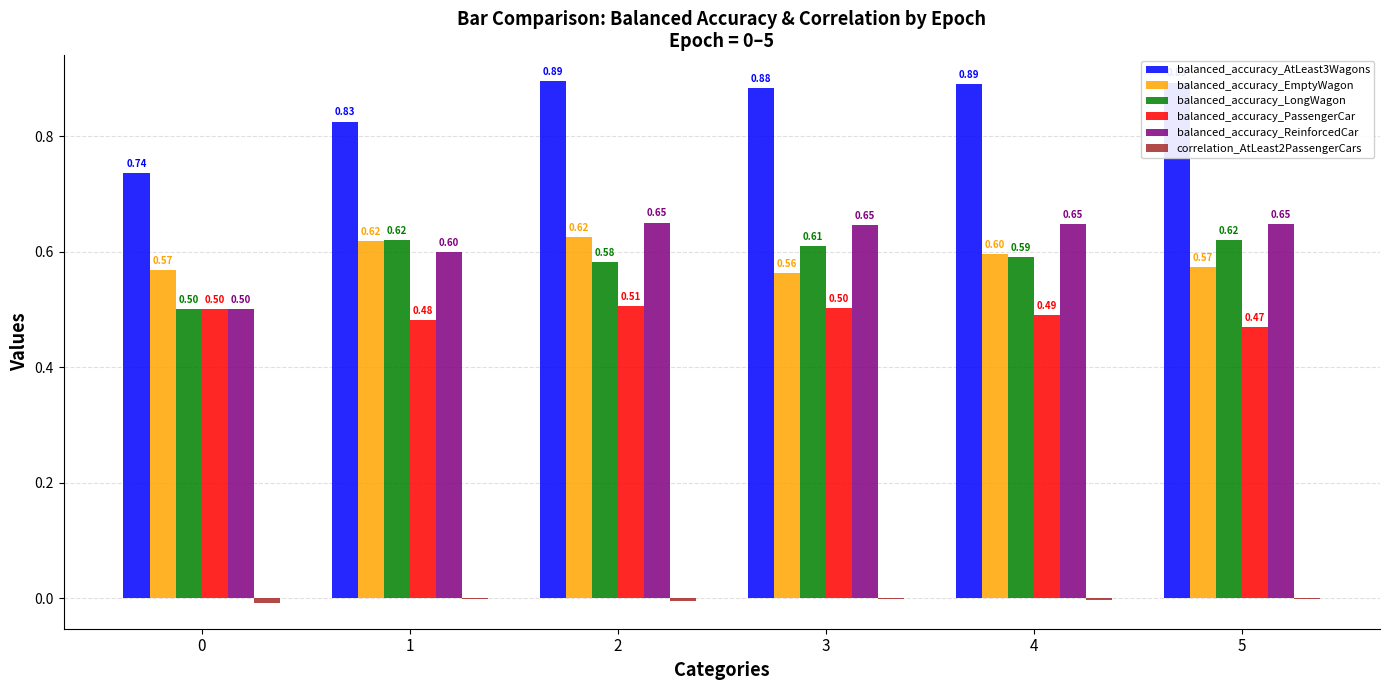

Count the balanced_accuracy_LongWagon values in the range 0 to 1.

6